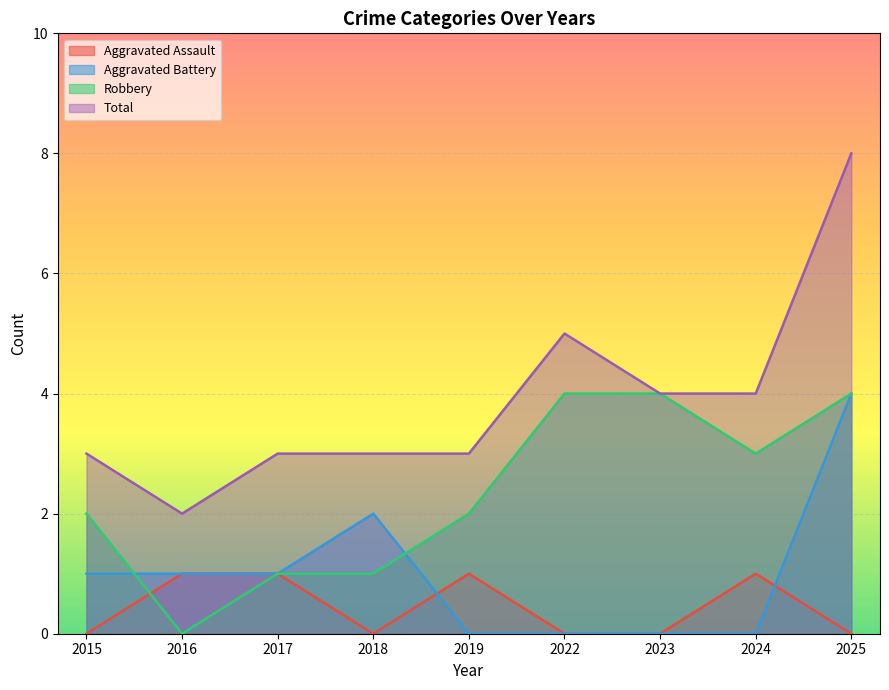

Where is the first local minimum for Aggravated Assault?

2018